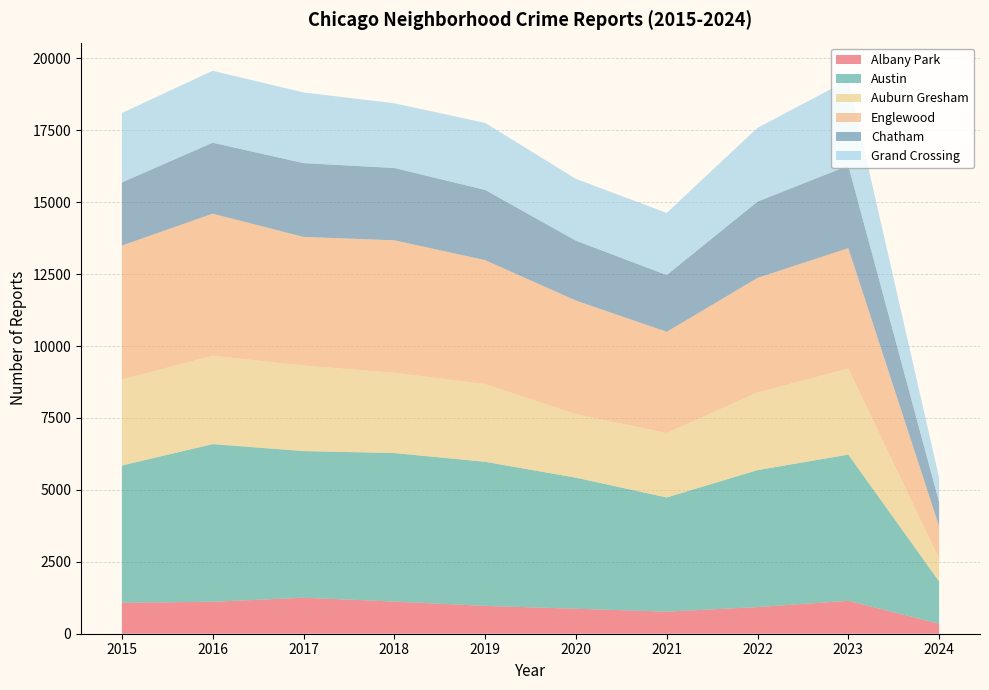

Reading left to right, extract all data points from this chart.

Albany Park: 2015=1076	2016=1110	2017=1252	2018=1117	2019=968	2020=868	2021=767	2022=926	2023=1144	2024=346
Austin: 2015=4770	2016=5481	2017=5096	2018=5163	2019=5008	2020=4556	2021=3970	2022=4761	2023=5081	2024=1469
Auburn Gresham: 2015=2987	2016=3071	2017=2973	2018=2787	2019=2700	2020=2211	2021=2237	2022=2699	2023=2992	2024=787
Englewood: 2015=4658	2016=4938	2017=4471	2018=4608	2019=4309	2020=3945	2021=3519	2022=3982	2023=4184	2024=1128
Chatham: 2015=2195	2016=2467	2017=2566	2018=2513	2019=2441	2020=2081	2021=1974	2022=2651	2023=2869	2024=840
Grand Crossing: 2015=2413	2016=2500	2017=2456	2018=2249	2019=2328	2020=2149	2021=2160	2022=2566	2023=2979	2024=847